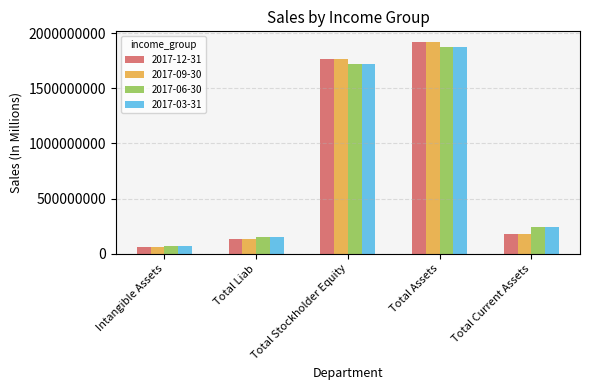

Reading left to right, what are all the values shown in this chart?

2017-12-31: 64034000	136939000	1765511000	1919202000	174419000
2017-09-30: 64034000	136939000	1765511000	1919202000	174419000
2017-06-30: 65400000	150766000	1722271000	1873037000	240621000
2017-03-31: 65400000	150766000	1722271000	1873037000	240621000